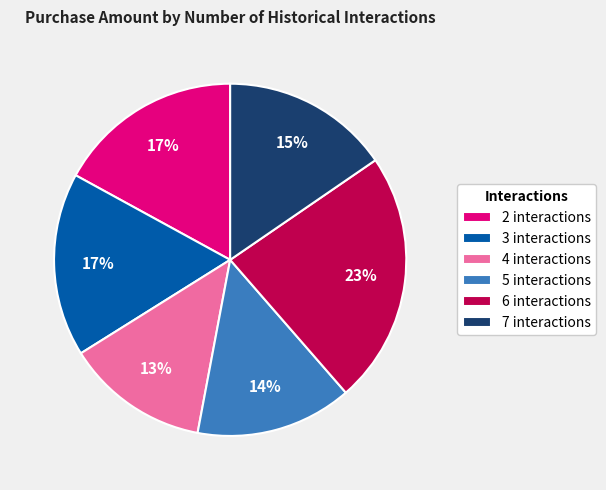

What is the smallest slice in the pie chart?

4 interactions